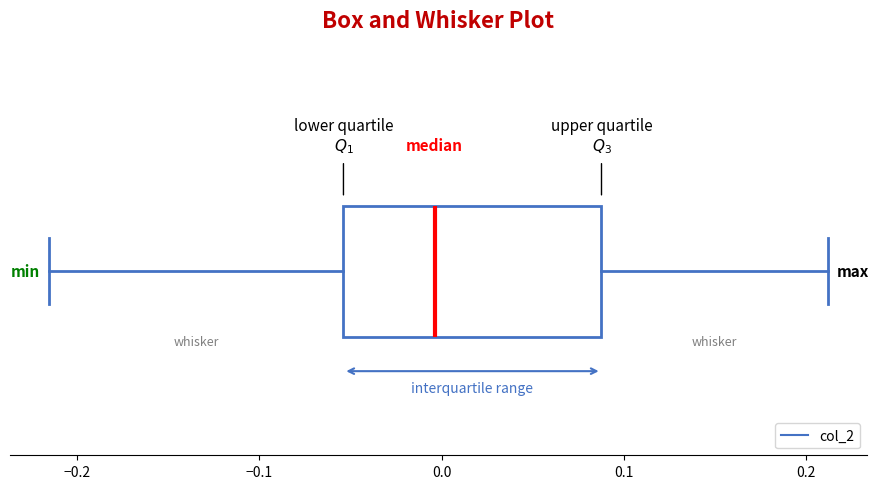

Transcribe this box plot: give where the median line is, the range the box spans, and where the two whiskers end, as read against the x-axis. The values are not printed on the chart, so give them approximately, as read against the axis.

median 0.00, box -0.05 to 0.09, whiskers -0.22 to 0.21